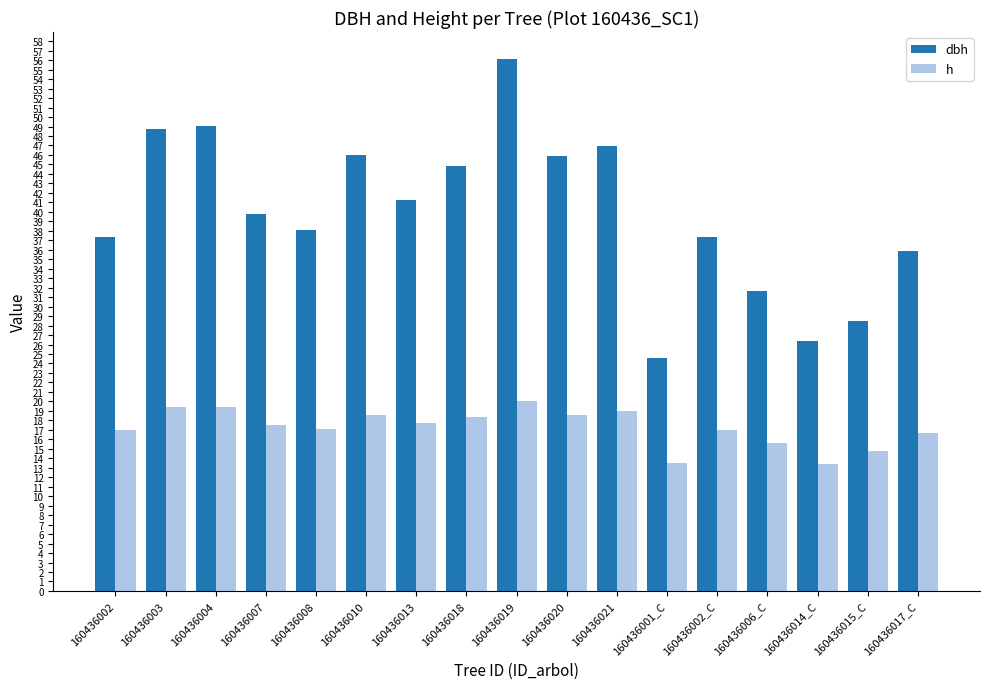

Rank the series by their average value, from highest to lowest.

dbh, h